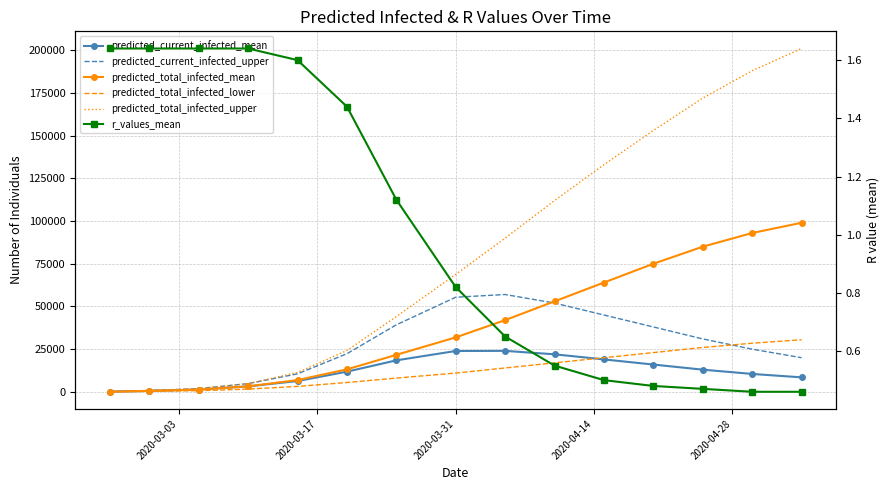

True or false: predicted_total_infected_upper and predicted_current_infected_upper cross at least once.

False